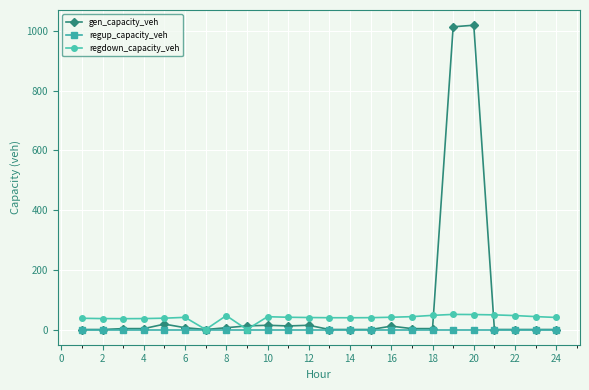

Which series has the widest spread of values?

gen_capacity_veh